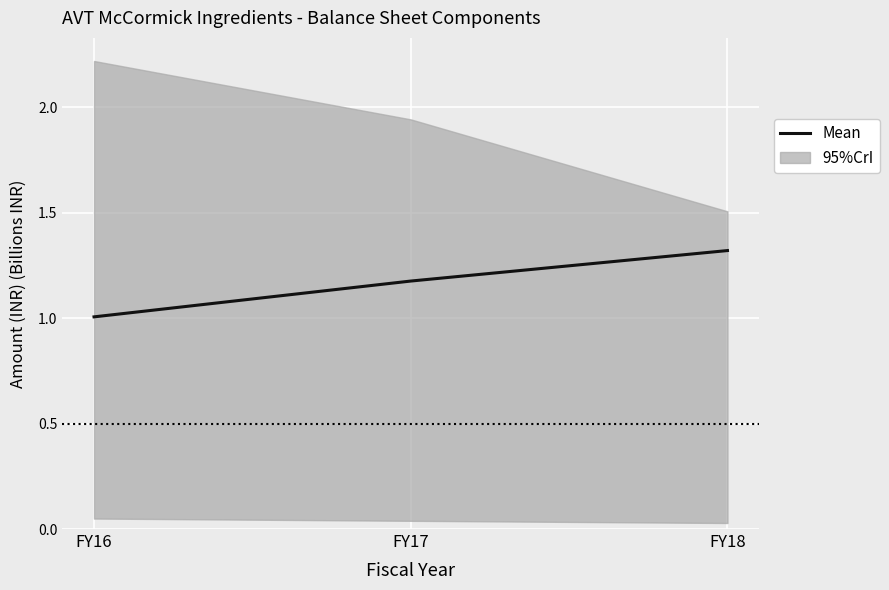

Reading left to right, transcribe all the data shown in this chart.

FY16=1.0	FY17=1.2	FY18=1.3